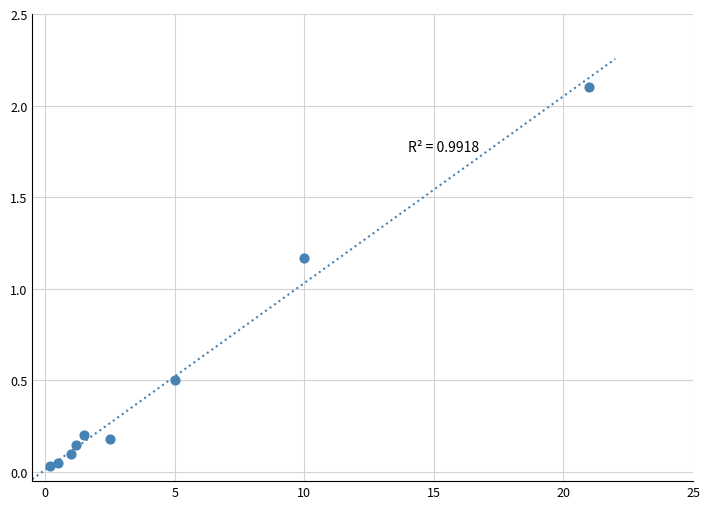

What is the average Y value?

0.5